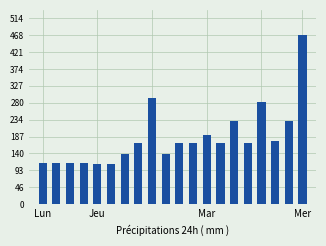

What is the average value?

184